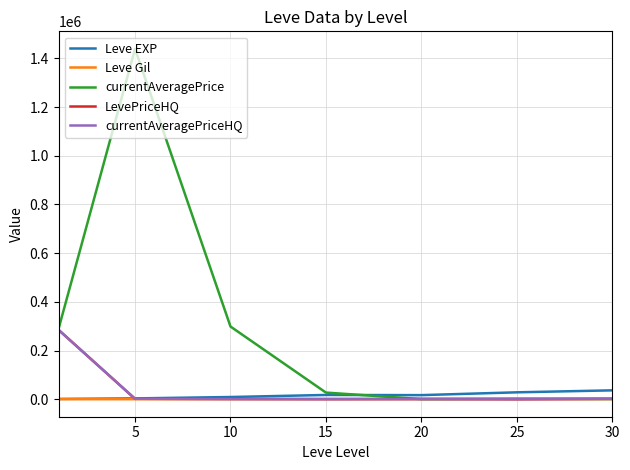

Which series has the largest total across all categories?

currentAveragePrice